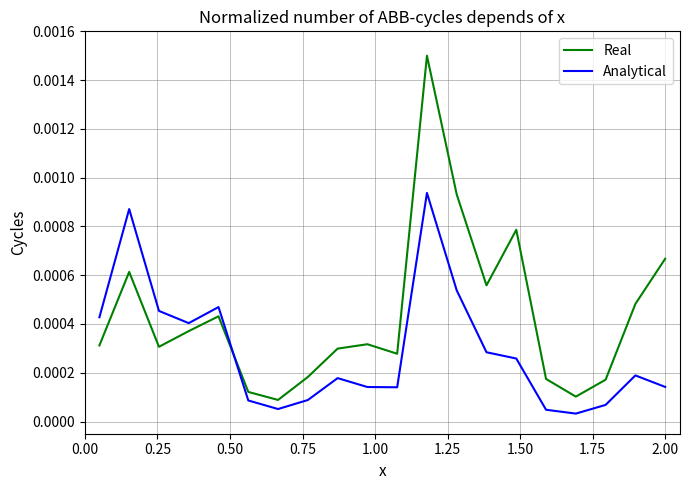

Which series has the largest total across all categories?

Real